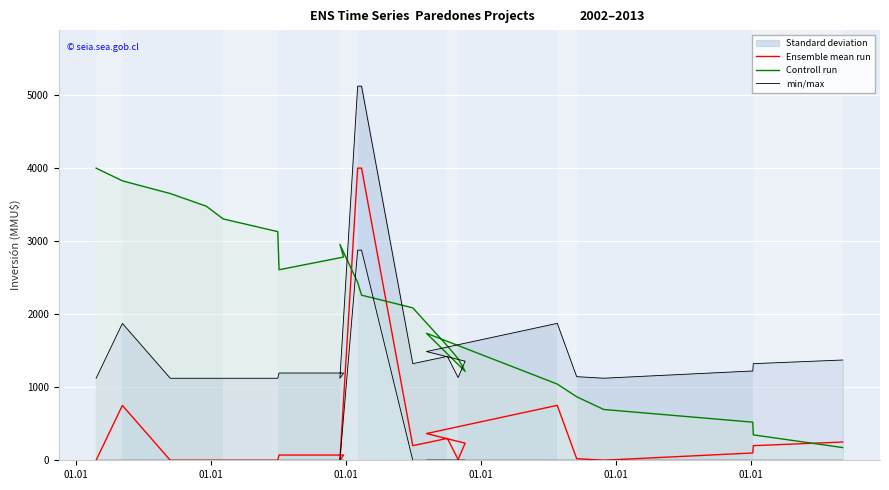

Rank the series by their maximum value, from lowest to highest.

Ensemble mean run, Controll run, min/max